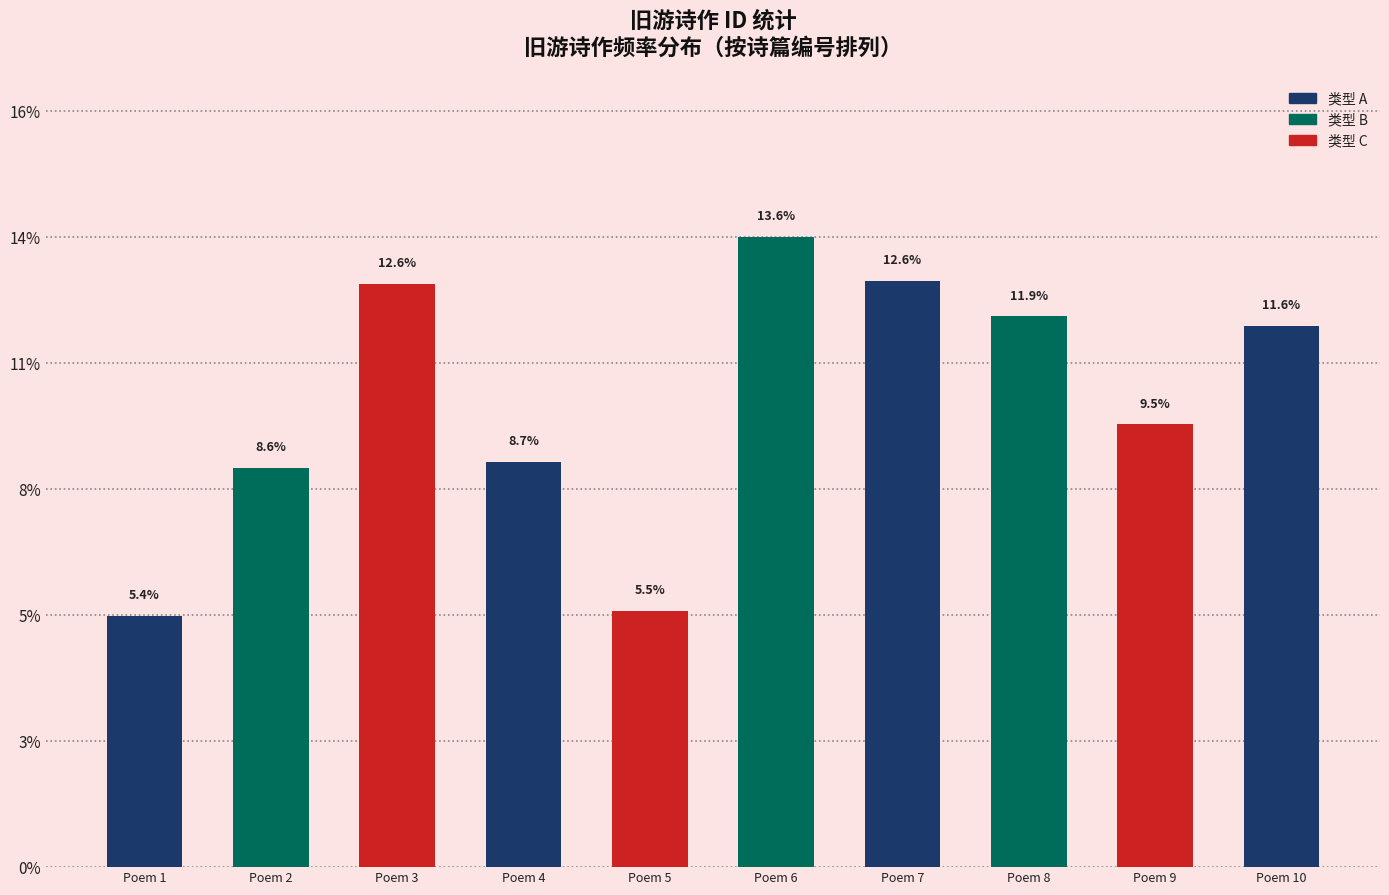

Reading left to right, transcribe all the data shown in this chart.

5.4	8.6	12.6	8.7	5.5	13.6	12.6	11.9	9.5	11.6